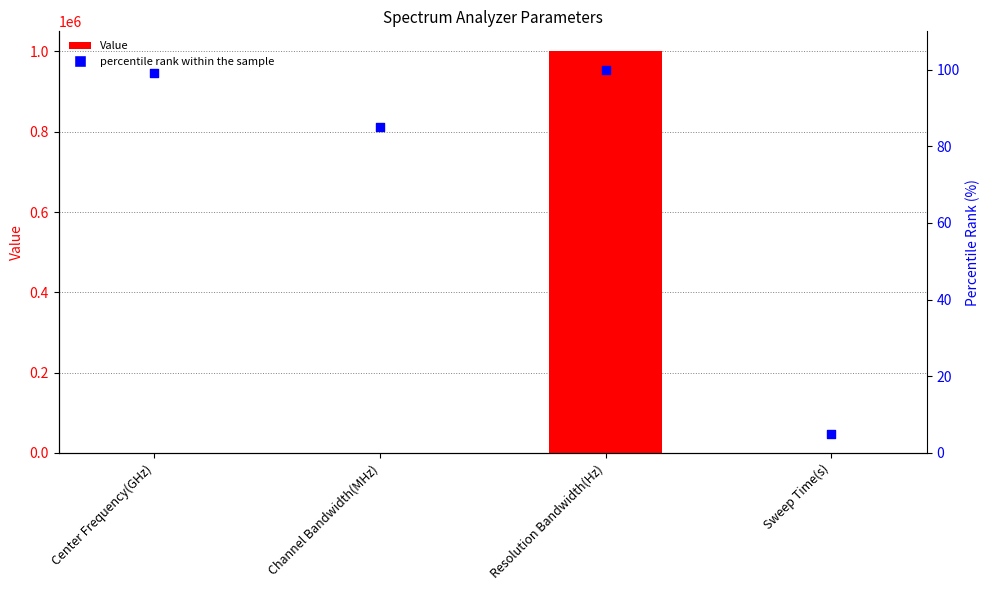

Which series reaches the minimum Y coordinate?

Value